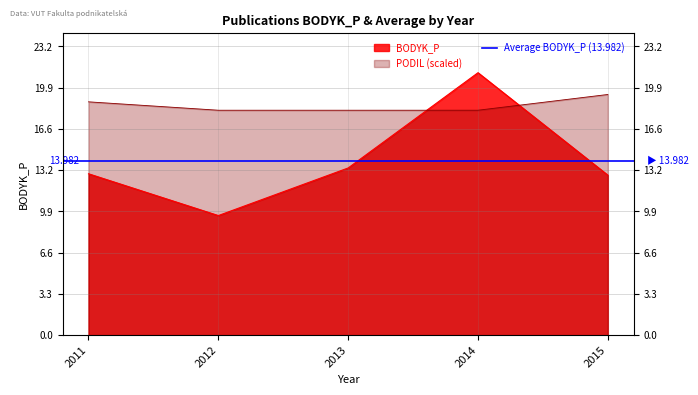

What is the sum of the BODYK_P values at 2012 and 2014?

30.7